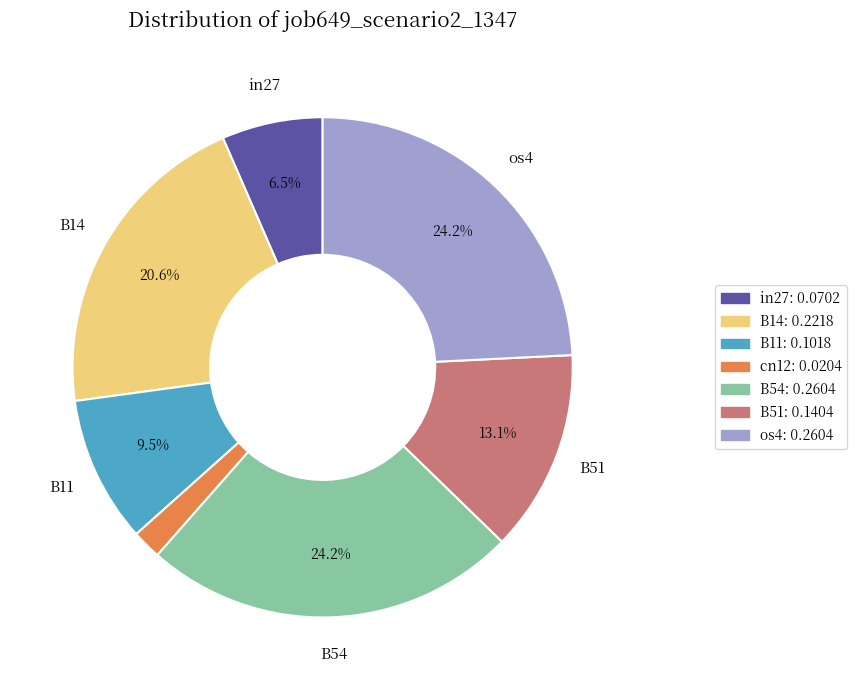

True or false: B54 accounts for 12% of the total.

False